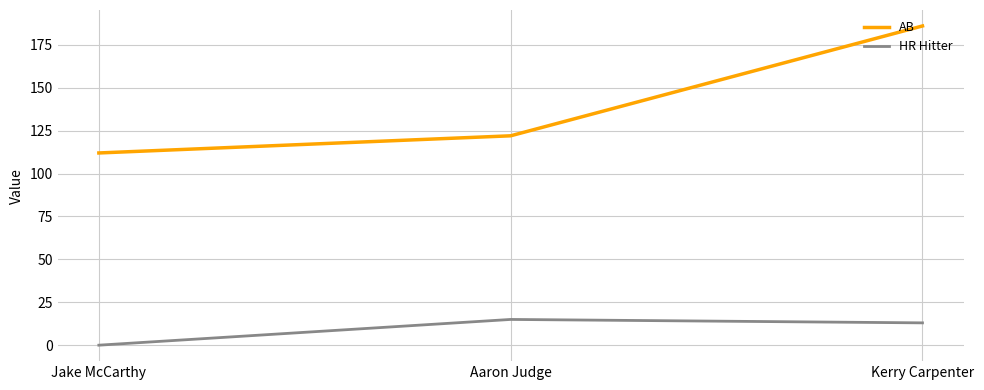

Reading left to right, transcribe all the data shown in this chart.

AB: Jake McCarthy=112	Aaron Judge=122	Kerry Carpenter=186
HR Hitter: Jake McCarthy=0	Aaron Judge=15	Kerry Carpenter=13